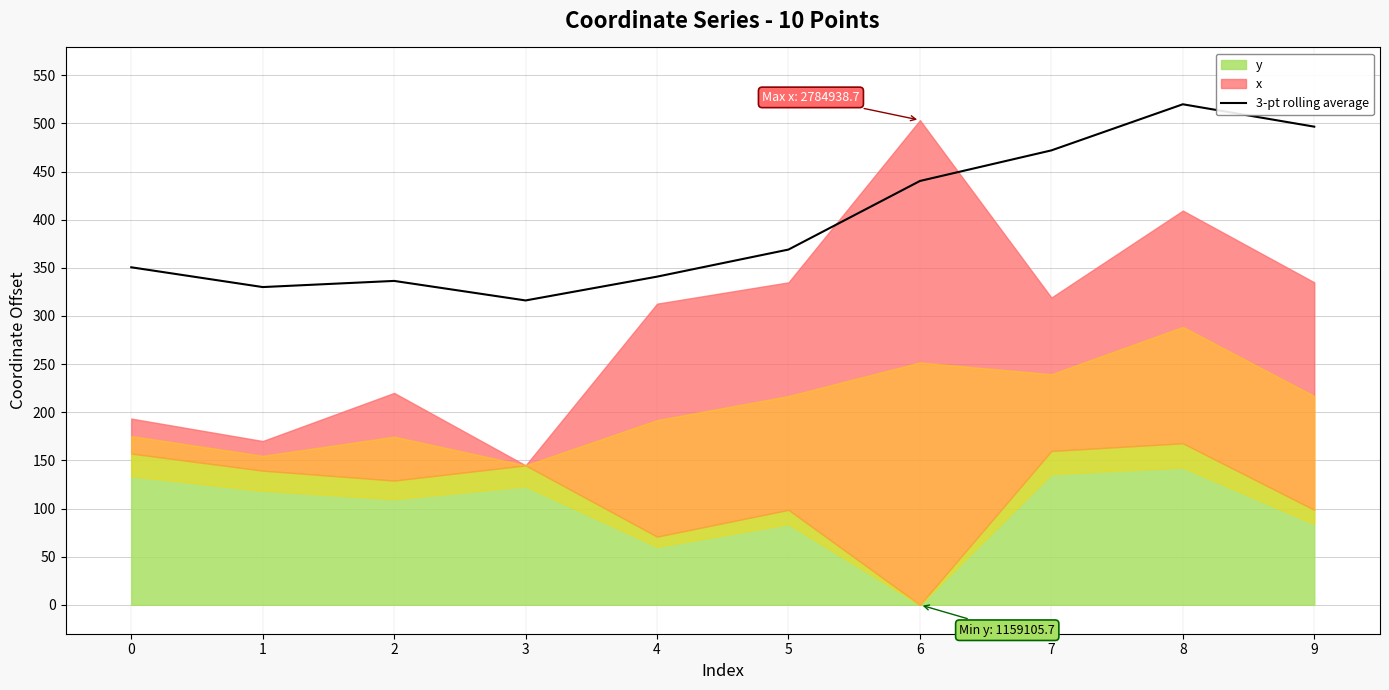

List the labels in order of value, smallest first.

3, 1, 2, 4, 0, 5, 6, 7, 9, 8